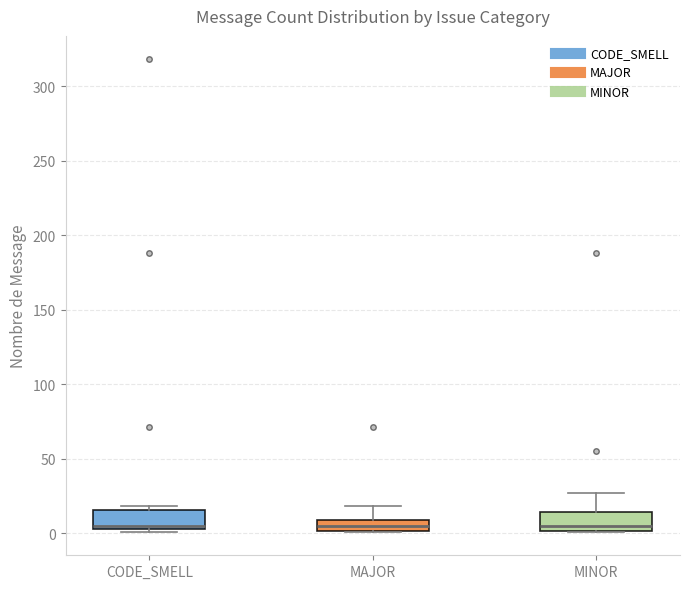

Where does the upper whisker of the box for MAJOR end on the y-axis? The values are not printed on the chart, so give them approximately, as read against the axis.

20